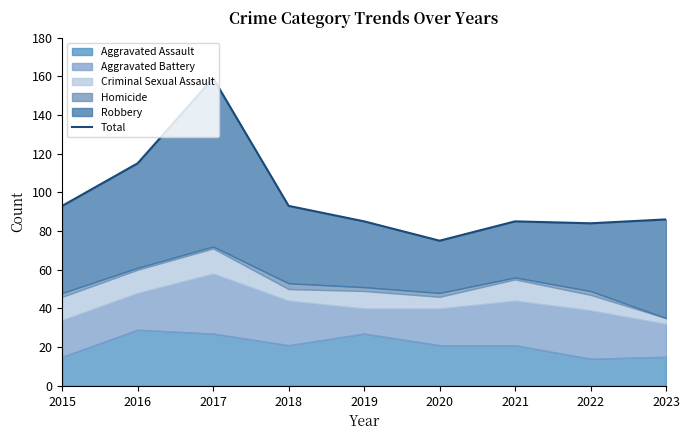

What is the change in value from 2018 to 2021?

-8